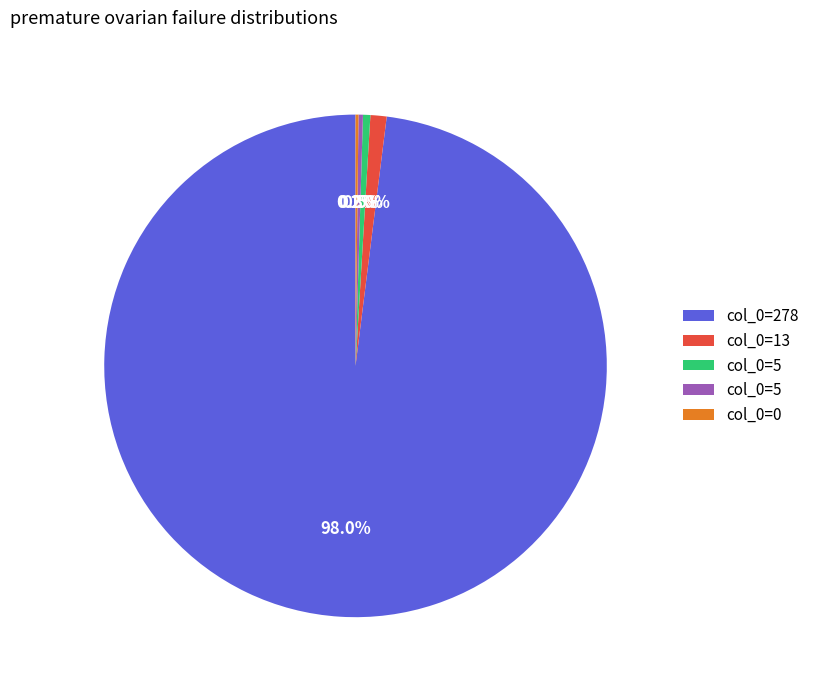

Is there any slice that represents more than half of the pie?

Yes